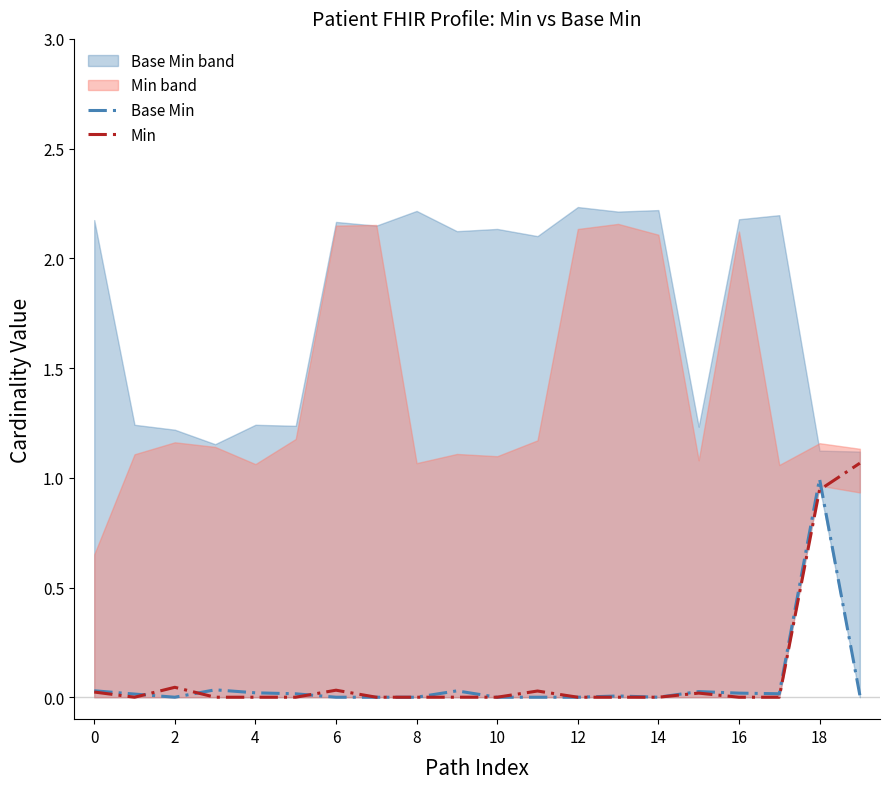

What are all the series names shown in the legend?

Base Min, Min